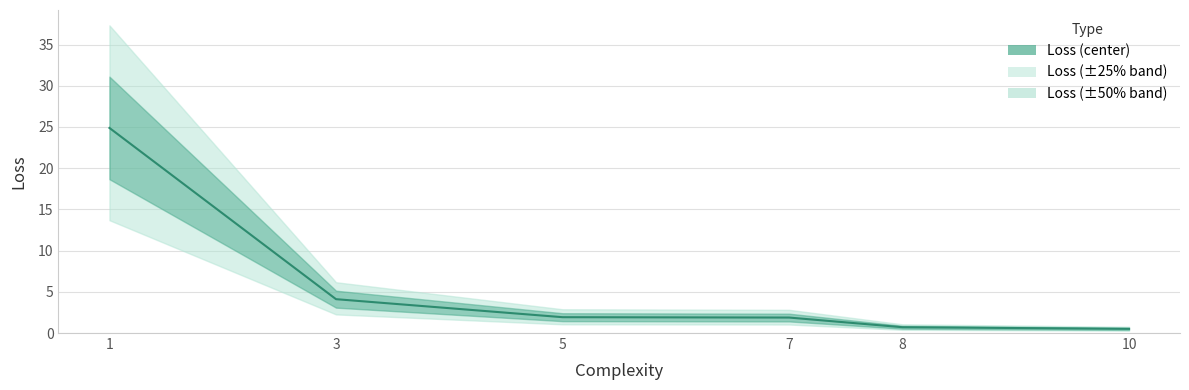

What is the value of the 6th point from the left?

0.5